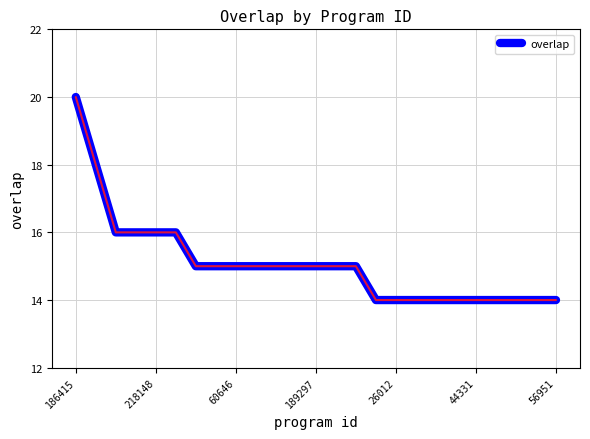

Count the number of categories in the chart.

25